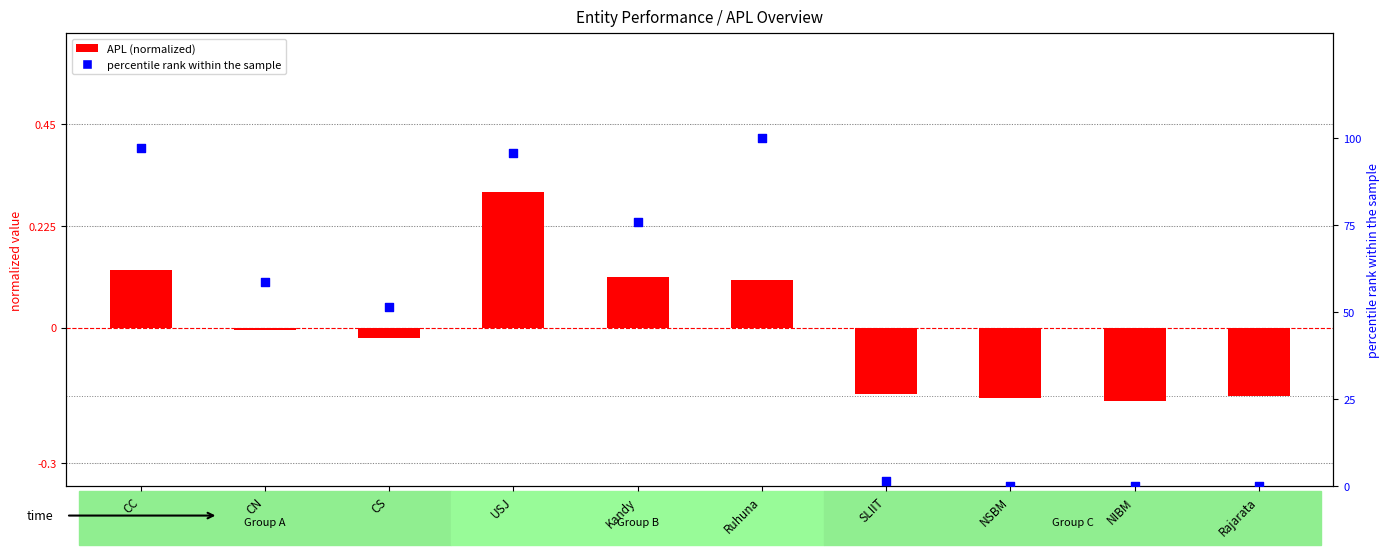

What is the total value across all series at Kandy?

75.8